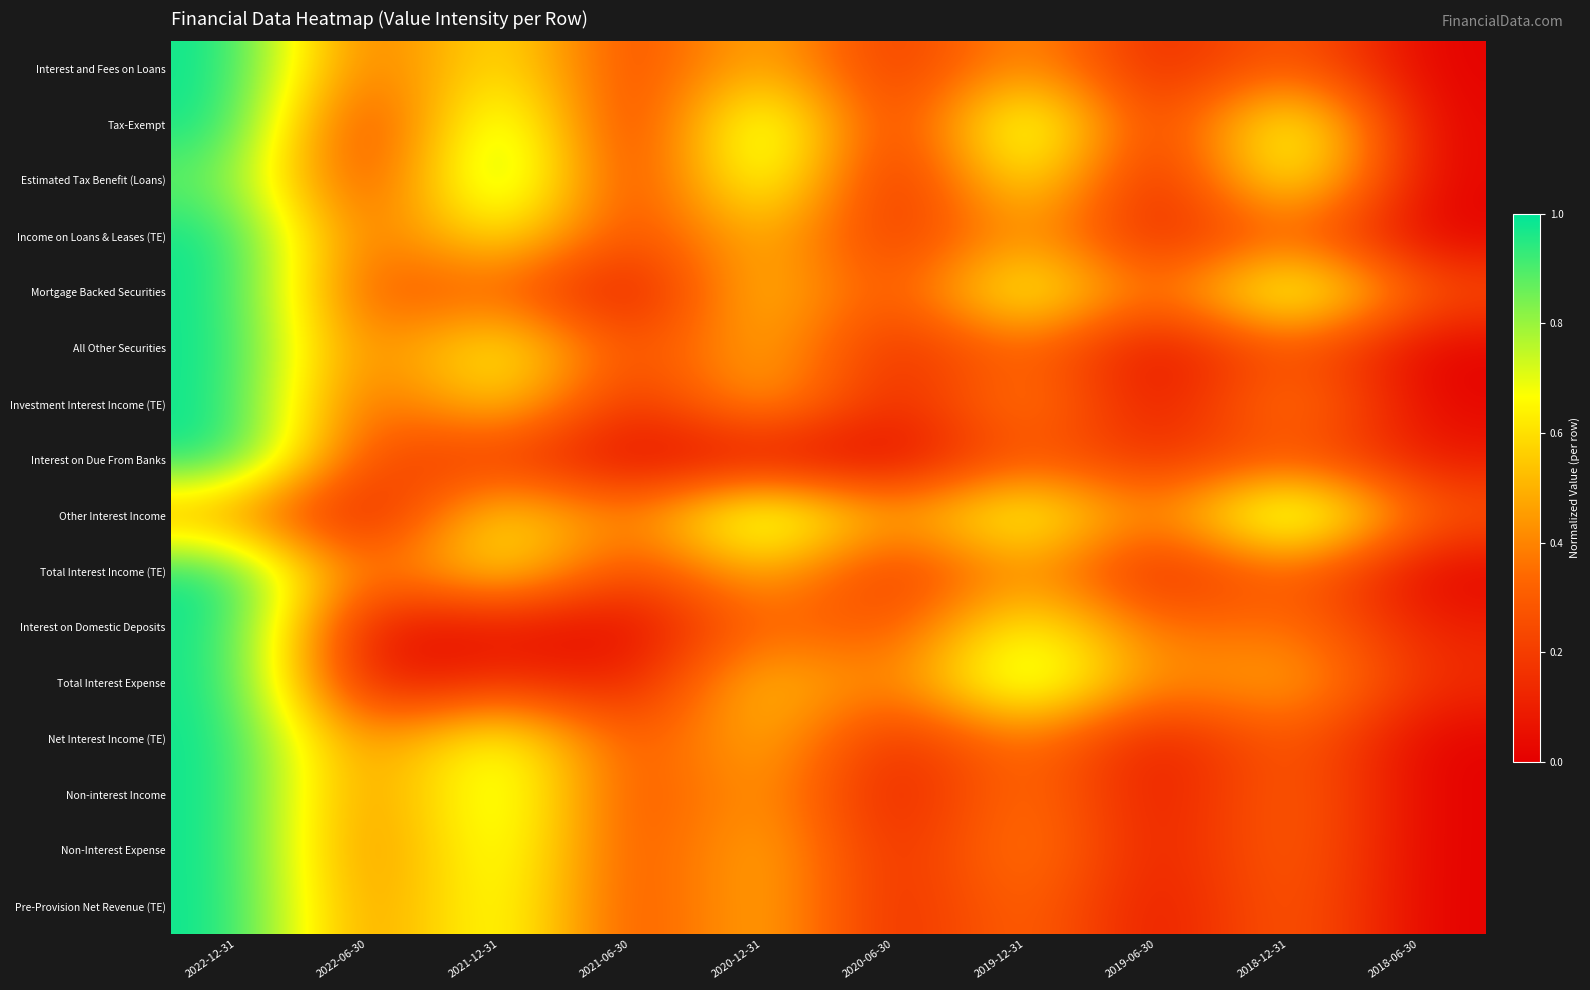

Reading left to right, extract all data points from this chart.

Interest and Fees on Loans: 2022-12-31=1.0	2022-06-30=0.3	2021-12-31=0.7	2021-06-30=0.2	2020-12-31=0.6	2020-06-30=0.1	2019-12-31=0.5	2019-06-30=0.1	2018-12-31=0.4	2018-06-30=0.0
Tax-Exempt: 2022-12-31=1.0	2022-06-30=0.1	2021-12-31=1.0	2021-06-30=0.0	2020-12-31=1.0	2020-06-30=0.1	2019-12-31=0.9	2019-06-30=0.1	2018-12-31=0.9	2018-06-30=0.0
Estimated Tax Benefit (Loans): 2022-12-31=0.9	2022-06-30=0.1	2021-12-31=1.0	2021-06-30=0.1	2020-12-31=0.9	2020-06-30=0.0	2019-12-31=0.8	2019-06-30=0.0	2018-12-31=0.8	2018-06-30=0.0
Income on Loans & Leases (TE): 2022-12-31=1.0	2022-06-30=0.3	2021-12-31=0.7	2021-06-30=0.2	2020-12-31=0.6	2020-06-30=0.1	2019-12-31=0.5	2019-06-30=0.1	2018-12-31=0.4	2018-06-30=0.0
Mortgage Backed Securities: 2022-12-31=1.0	2022-06-30=0.2	2021-12-31=0.4	2021-06-30=0.0	2020-12-31=0.6	2020-06-30=0.2	2019-12-31=0.8	2019-06-30=0.2	2018-12-31=0.9	2018-06-30=0.3
All Other Securities: 2022-12-31=1.0	2022-06-30=0.3	2021-12-31=0.8	2021-06-30=0.2	2020-12-31=0.6	2020-06-30=0.1	2019-12-31=0.4	2019-06-30=0.0	2018-12-31=0.3	2018-06-30=0.0
Investment Interest Income (TE): 2022-12-31=1.0	2022-06-30=0.2	2021-12-31=0.7	2021-06-30=0.1	2020-12-31=0.6	2020-06-30=0.1	2019-12-31=0.5	2019-06-30=0.0	2018-12-31=0.5	2018-06-30=0.0
Interest on Due From Banks: 2022-12-31=1.0	2022-06-30=0.2	2021-12-31=0.2	2021-06-30=0.0	2020-12-31=0.0	2020-06-30=0.0	2019-12-31=0.3	2019-06-30=0.1	2018-12-31=0.3	2018-06-30=0.1
Other Interest Income: 2022-12-31=0.4	2022-06-30=0.0	2021-12-31=0.7	2021-06-30=0.3	2020-12-31=0.9	2020-06-30=0.4	2019-12-31=0.8	2019-06-30=0.3	2018-12-31=1.0	2018-06-30=0.3
Total Interest Income (TE): 2022-12-31=1.0	2022-06-30=0.3	2021-12-31=0.7	2021-06-30=0.2	2020-12-31=0.6	2020-06-30=0.1	2019-12-31=0.5	2019-06-30=0.1	2018-12-31=0.4	2018-06-30=0.0
Interest on Domestic Deposits: 2022-12-31=1.0	2022-06-30=0.0	2021-12-31=0.1	2021-06-30=0.0	2020-12-31=0.4	2020-06-30=0.2	2019-12-31=0.7	2019-06-30=0.3	2018-12-31=0.4	2018-06-30=0.1
Total Interest Expense: 2022-12-31=1.0	2022-06-30=0.0	2021-12-31=0.2	2021-06-30=0.1	2020-12-31=0.6	2020-06-30=0.3	2019-12-31=0.9	2019-06-30=0.3	2018-12-31=0.5	2018-06-30=0.1
Net Interest Income (TE): 2022-12-31=1.0	2022-06-30=0.3	2021-12-31=0.8	2021-06-30=0.2	2020-12-31=0.6	2020-06-30=0.1	2019-12-31=0.4	2019-06-30=0.0	2018-12-31=0.4	2018-06-30=0.0
Non-interest Income: 2022-12-31=1.0	2022-06-30=0.3	2021-12-31=0.9	2021-06-30=0.2	2020-12-31=0.5	2020-06-30=0.0	2019-12-31=0.4	2019-06-30=0.0	2018-12-31=0.4	2018-06-30=0.0
Non-Interest Expense: 2022-12-31=1.0	2022-06-30=0.3	2021-12-31=0.8	2021-06-30=0.2	2020-12-31=0.6	2020-06-30=0.1	2019-12-31=0.5	2019-06-30=0.0	2018-12-31=0.4	2018-06-30=0.0
Pre-Provision Net Revenue (TE): 2022-12-31=1.0	2022-06-30=0.3	2021-12-31=0.8	2021-06-30=0.2	2020-12-31=0.6	2020-06-30=0.1	2019-12-31=0.4	2019-06-30=0.0	2018-12-31=0.4	2018-06-30=0.0